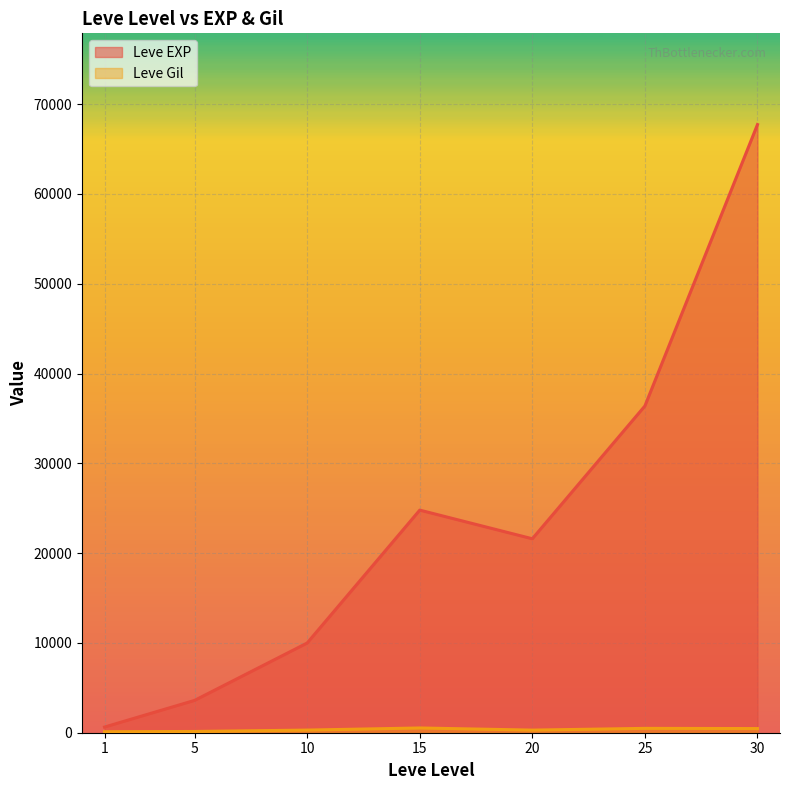

What are all the series names shown in the legend?

Leve EXP, Leve Gil